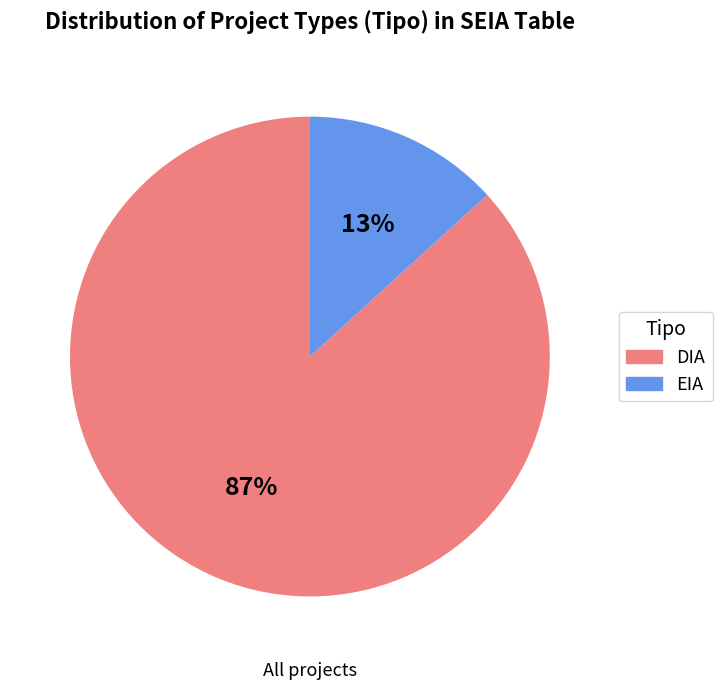

The EIA slice represents 13% of the pie. True or false?

True